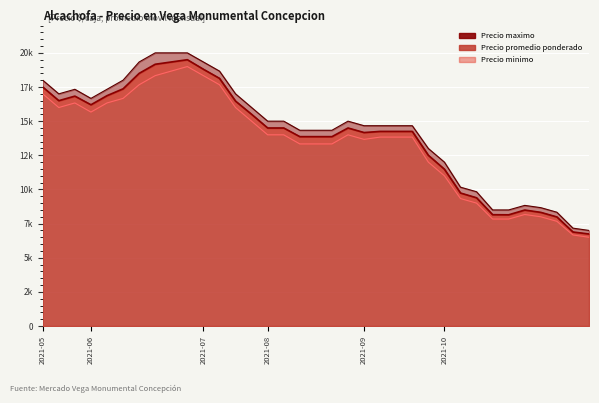

Which label corresponds to the smallest value in the chart?

2021-10-28